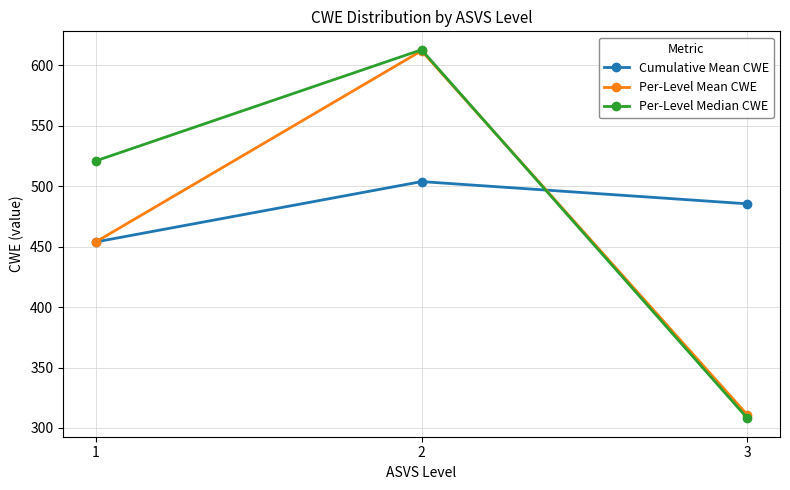

What is the value of the Per-Level Median CWE point at the 3rd from the left?

308.0